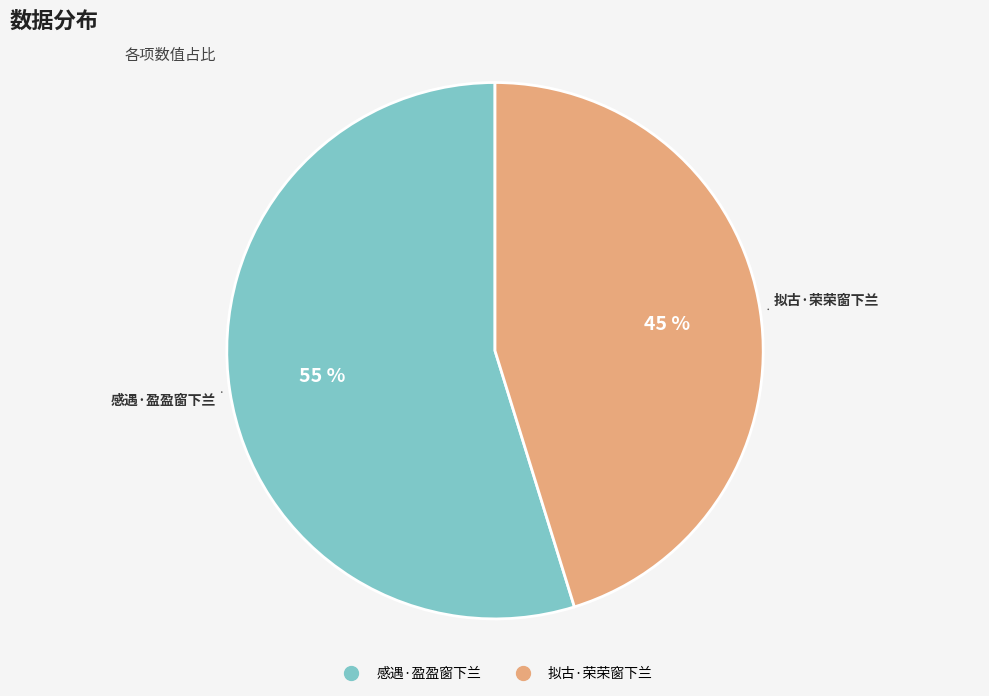

To the nearest percent, what is the difference between the largest and smallest slice percentages?

10%